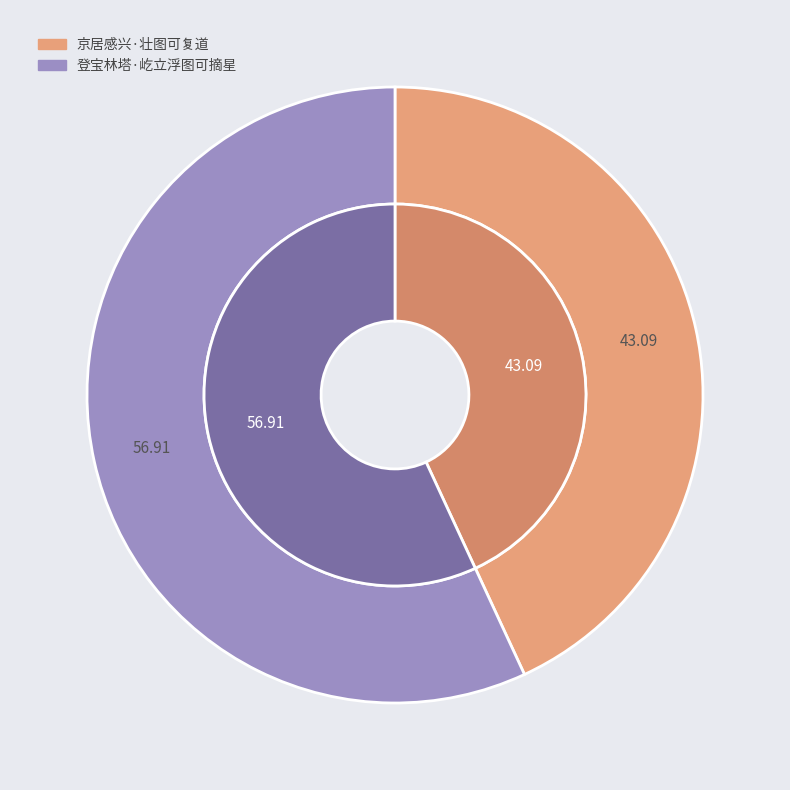

Do 京居感兴·壮图可复道 and 登宝林塔·屹立浮图可摘星 together represent more than half of the pie?

Yes